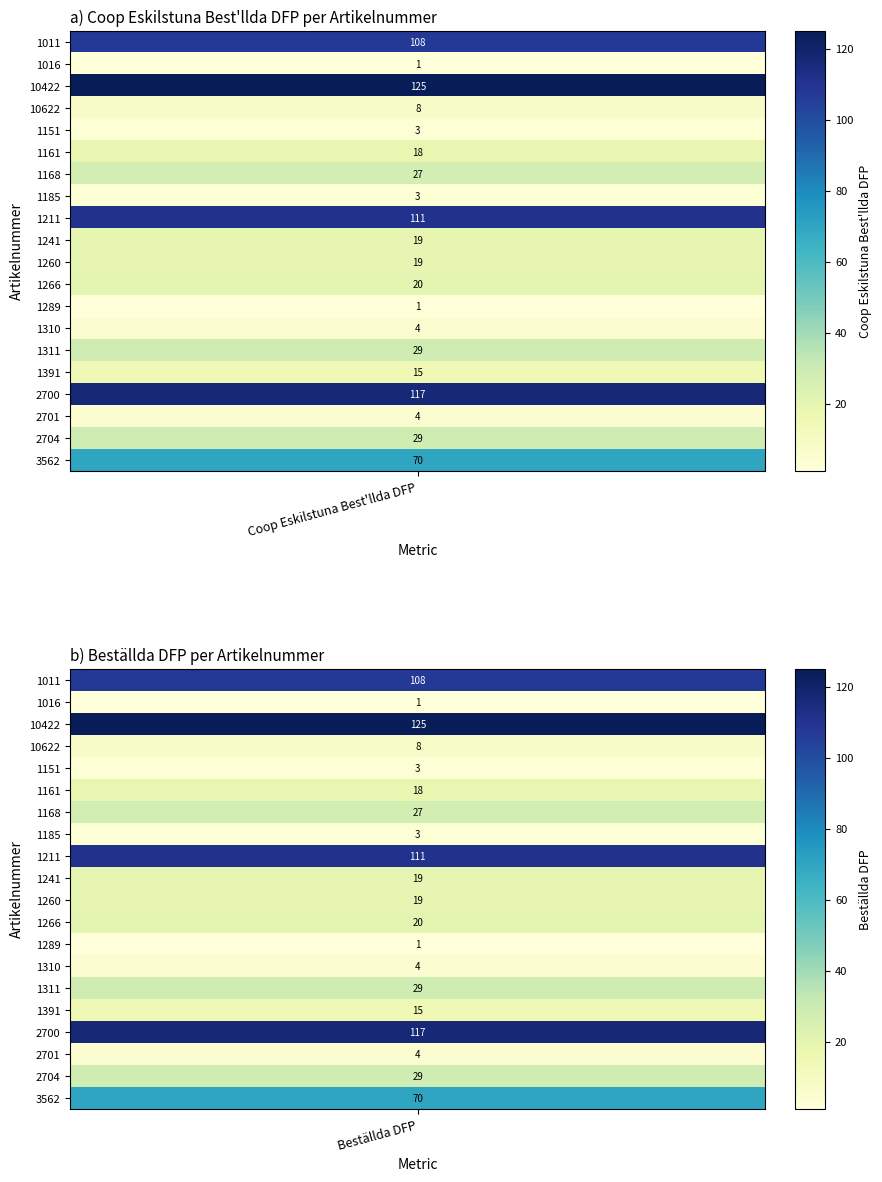

What is the spread (max minus min) of values at 1?

124